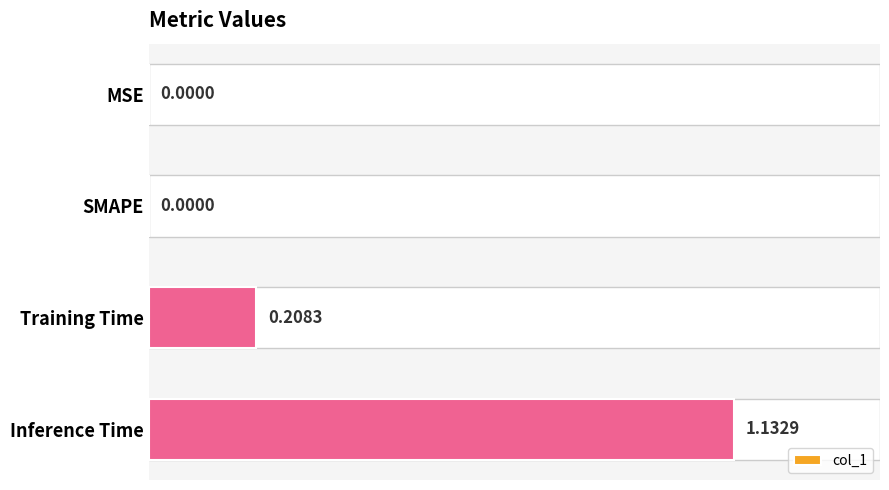

Which category has the highest value across all series?

Inference Time